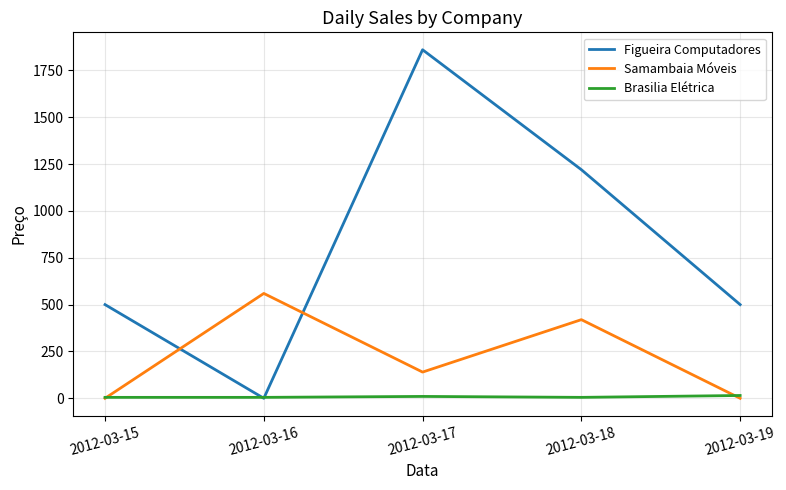

The value of Brasilia Elétrica at 2012-03-15 is 5.0. True or false?

True